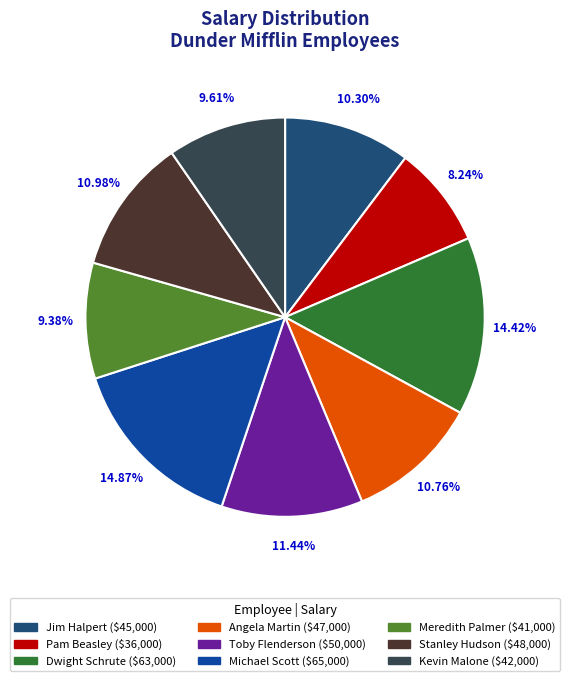

What percentage is the Stanley Hudson slice, to the nearest percent?

11%